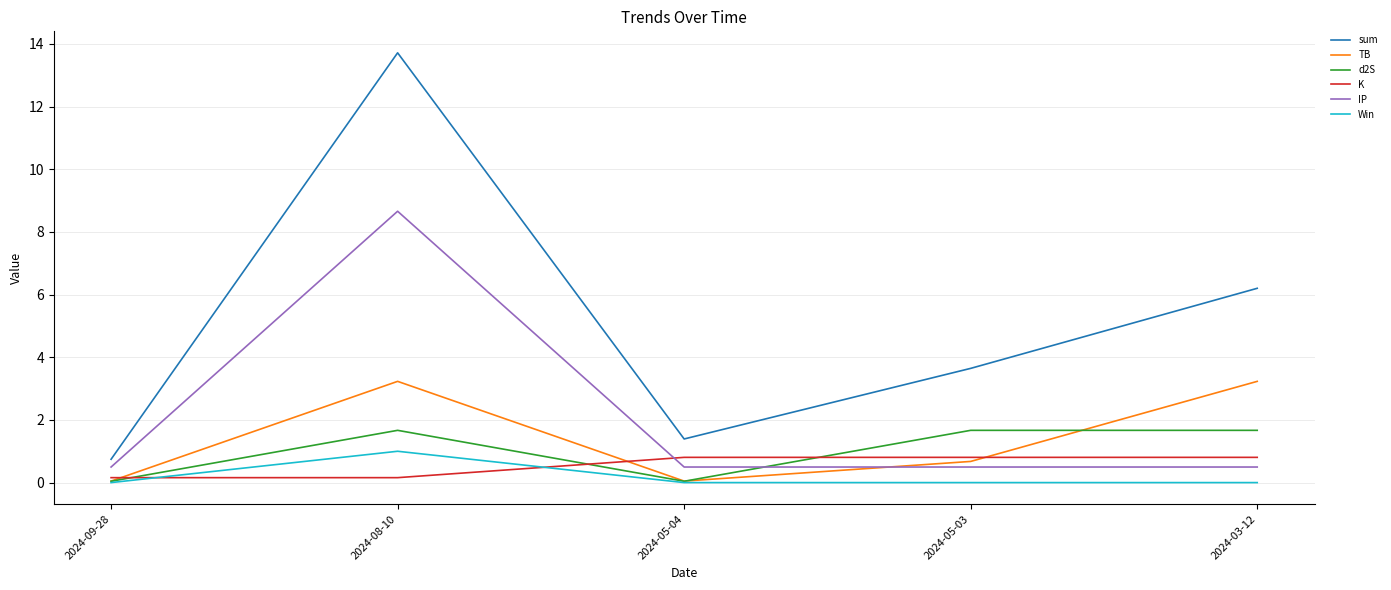

Is it true that d2S equals 1.7 at 2024-08-10?

True